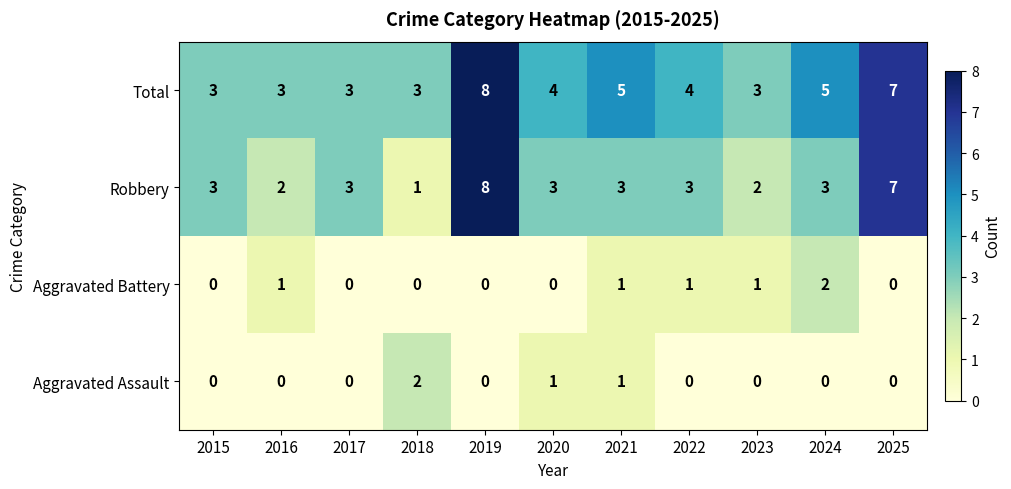

What is the spread (max minus min) of values at 2024?

5